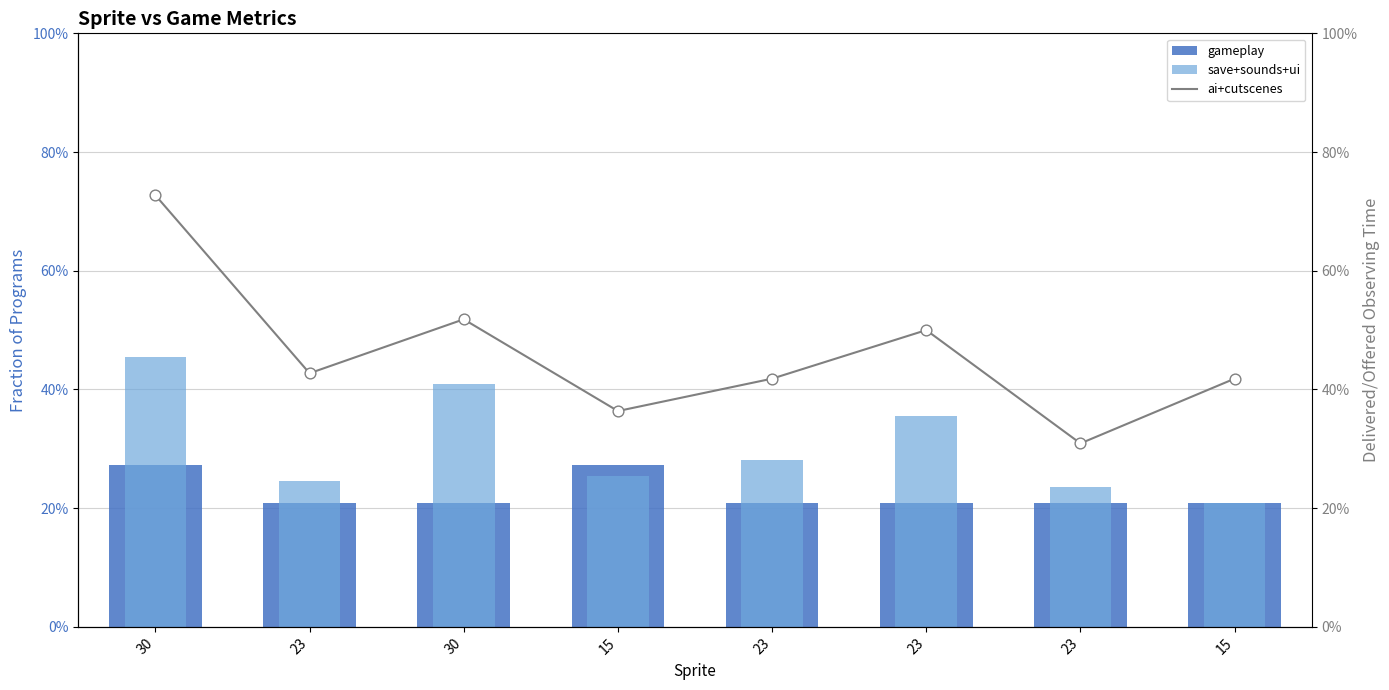

Which series has the widest spread of Y values?

ai+cutscenes